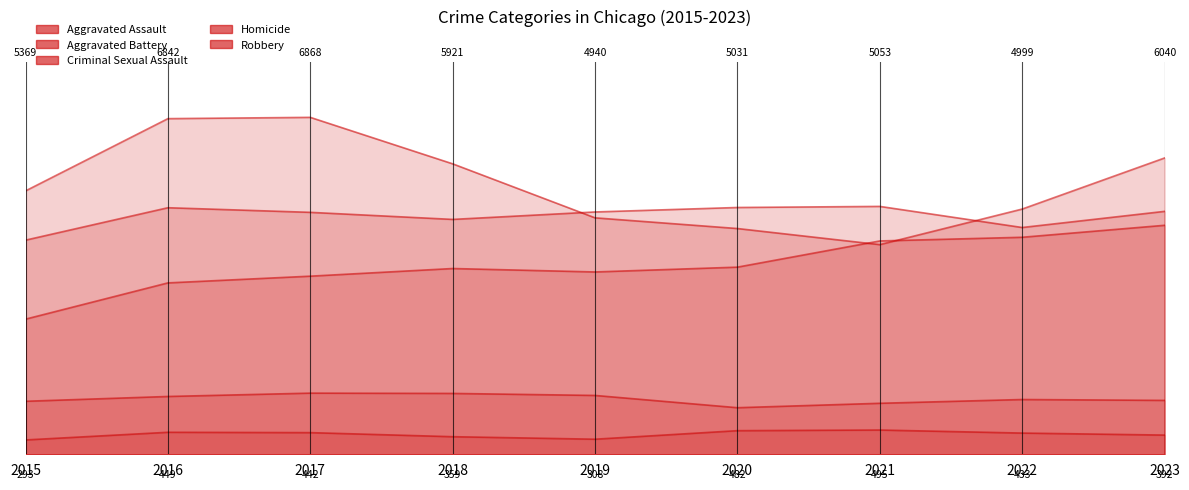

Count the number of data series in this chart.

5